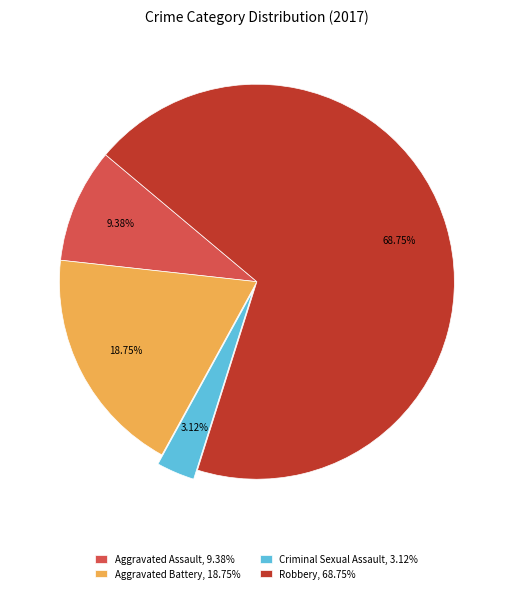

To the nearest percent, what is the average slice percentage?

25%